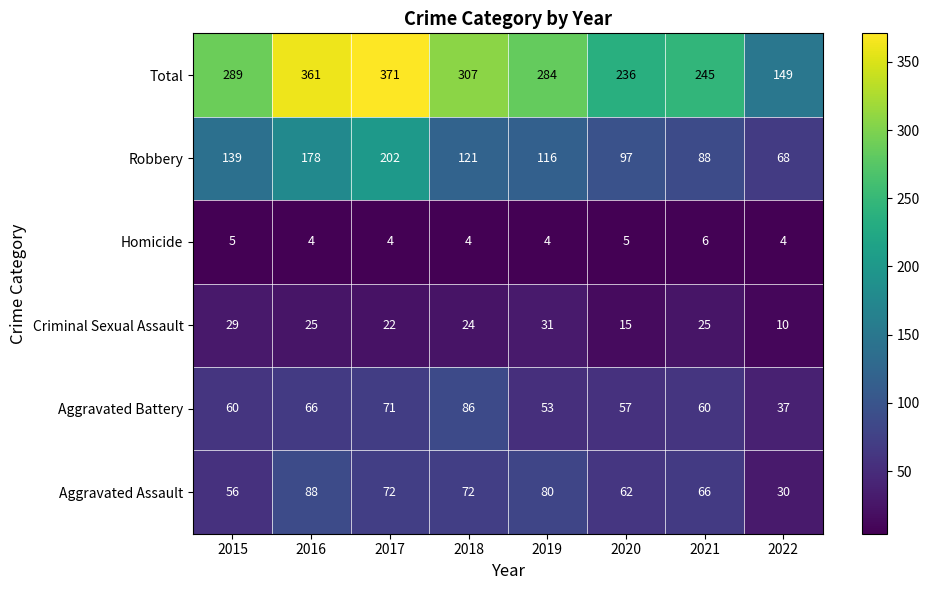

Read the Criminal Sexual Assault value at 2015.

29